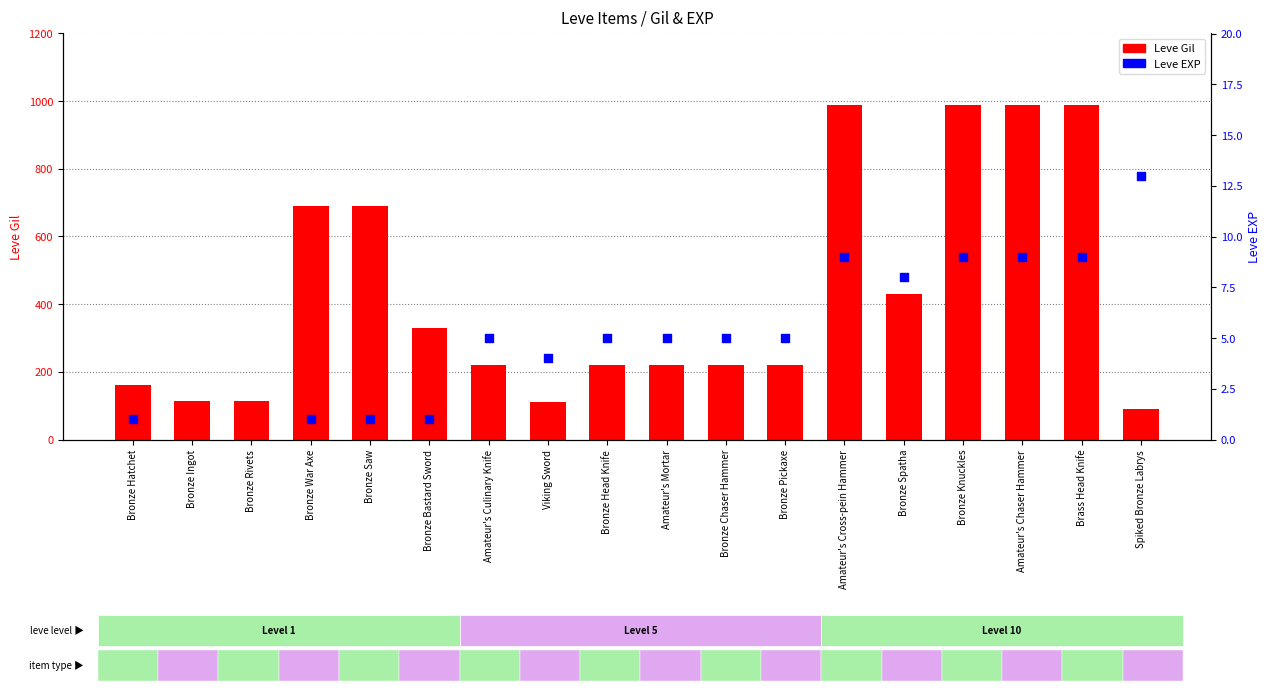

Which series reaches the minimum Y coordinate?

Leve EXP